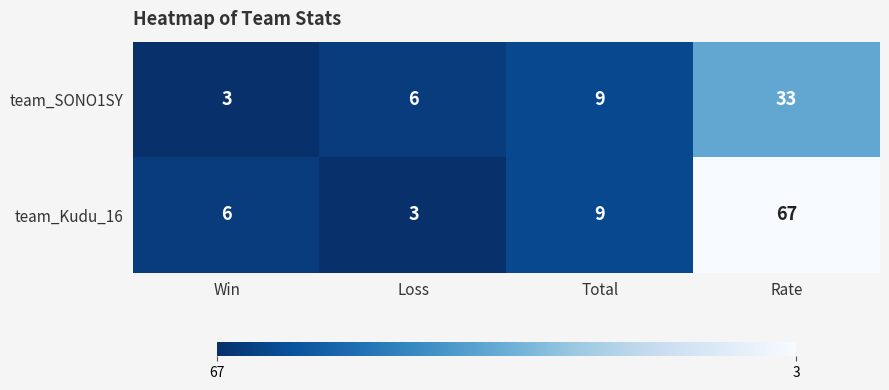

What is the average value of the team_Kudu_16 series?

21